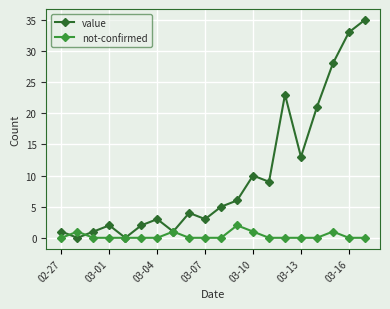

What is the sum of all value values?

200